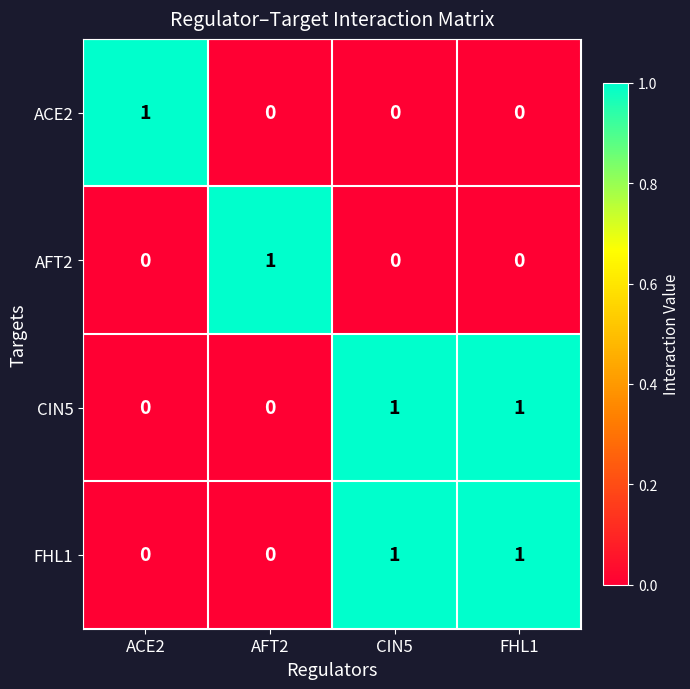

The AFT2 series shows -1 at ACE2. True or false?

False